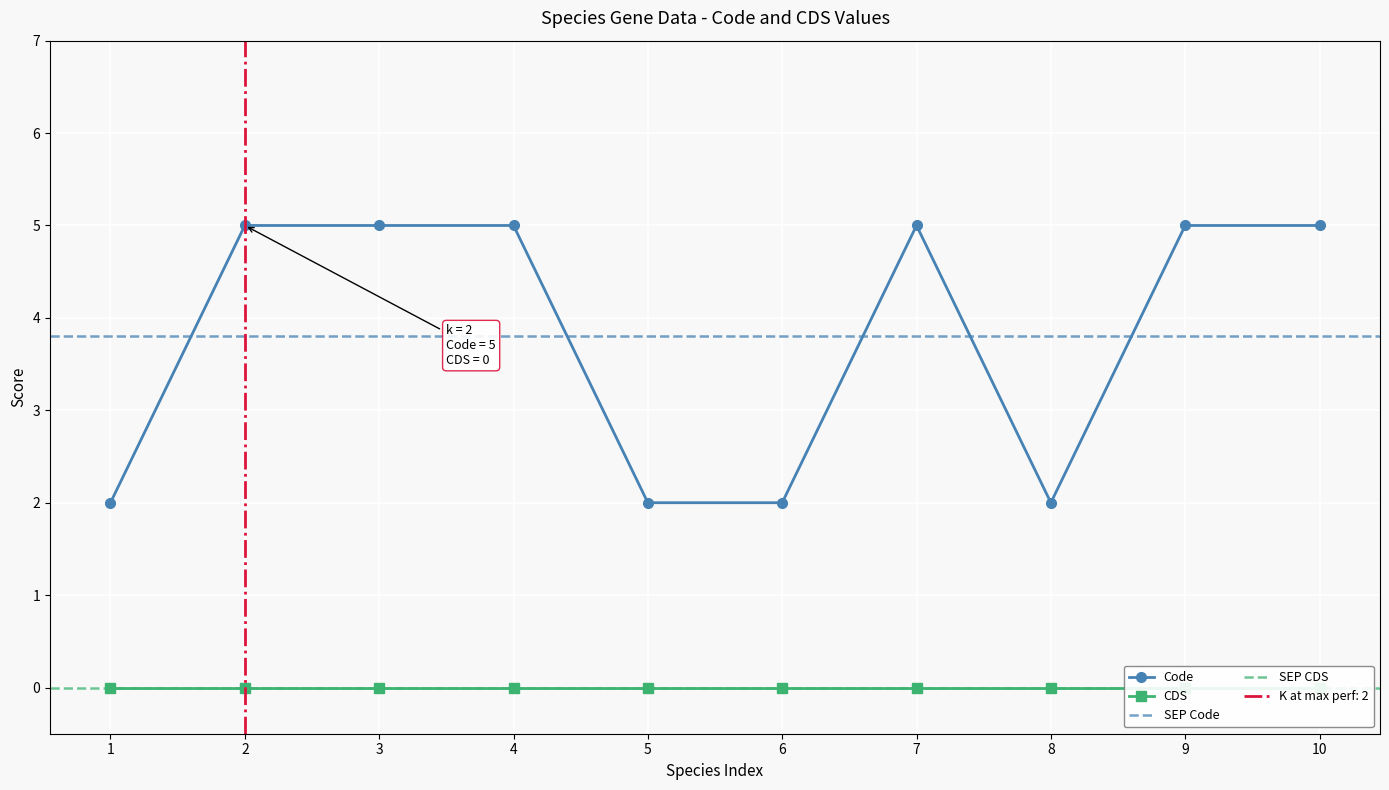

What is the difference between the second highest and minimum values?

3